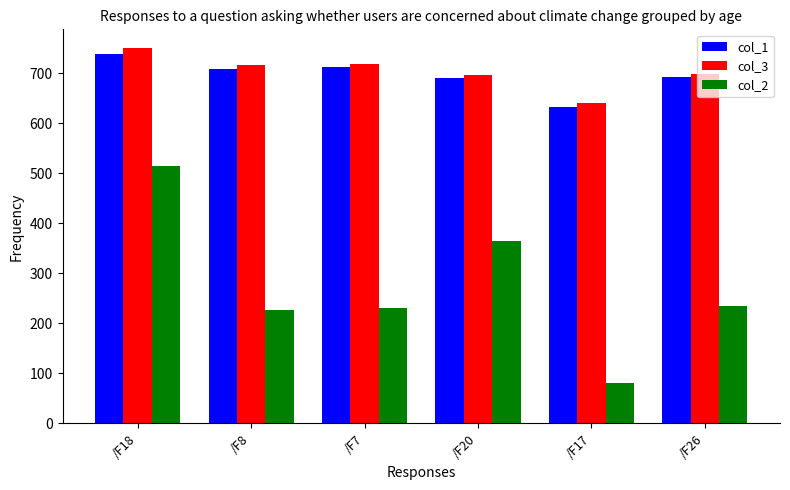

Does the chart contain any negative values?

No